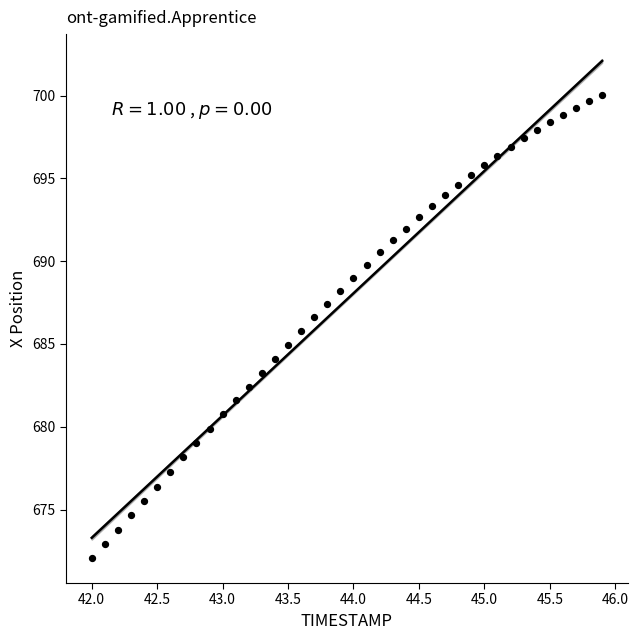

What is the range of Y values (max minus min)?

28.0